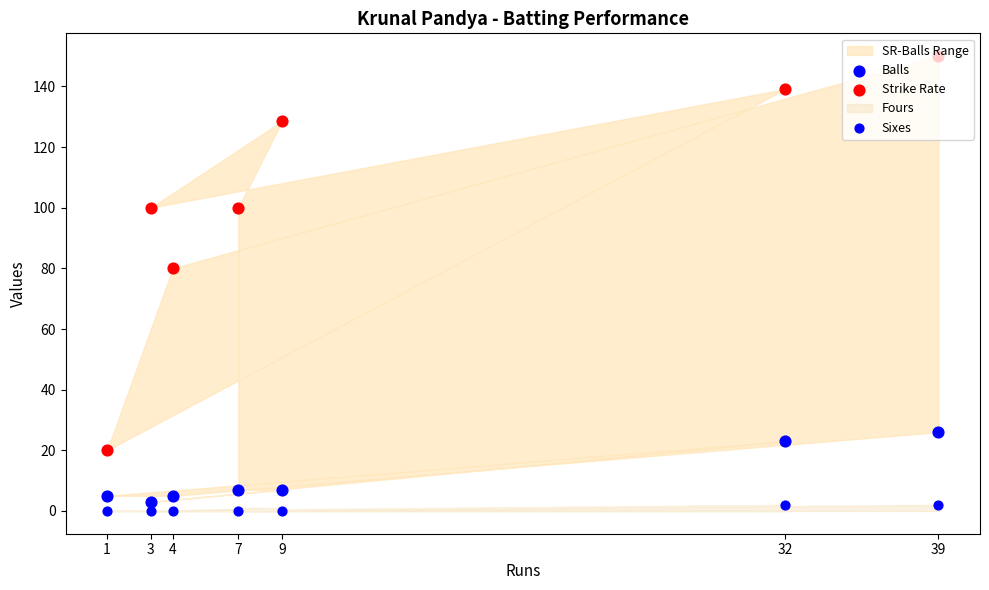

Which series has the largest Y range (max minus min)?

Strike Rate